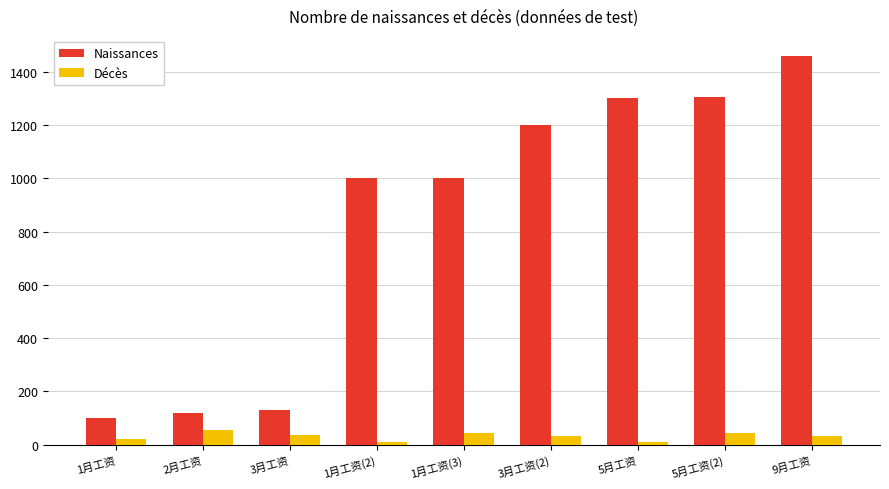

Is it true that Naissances equals 1002.3 at 1月工资(3)?

True